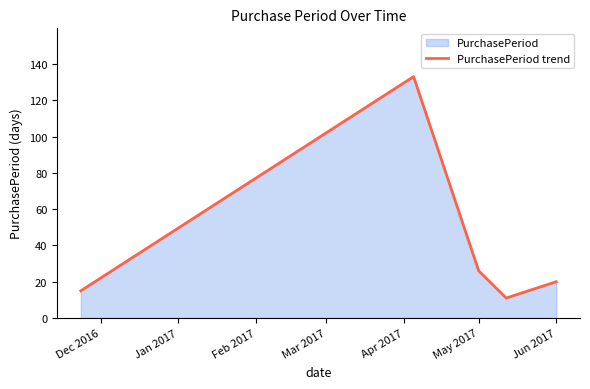

How many values are below 20?

2